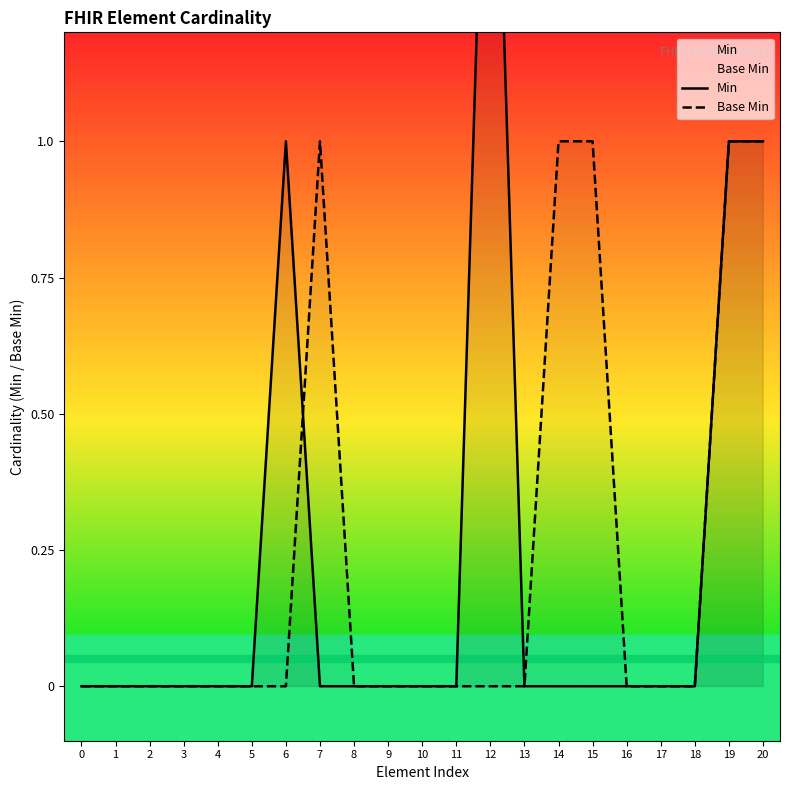

The Base Min series shows 0 at 11. True or false?

True